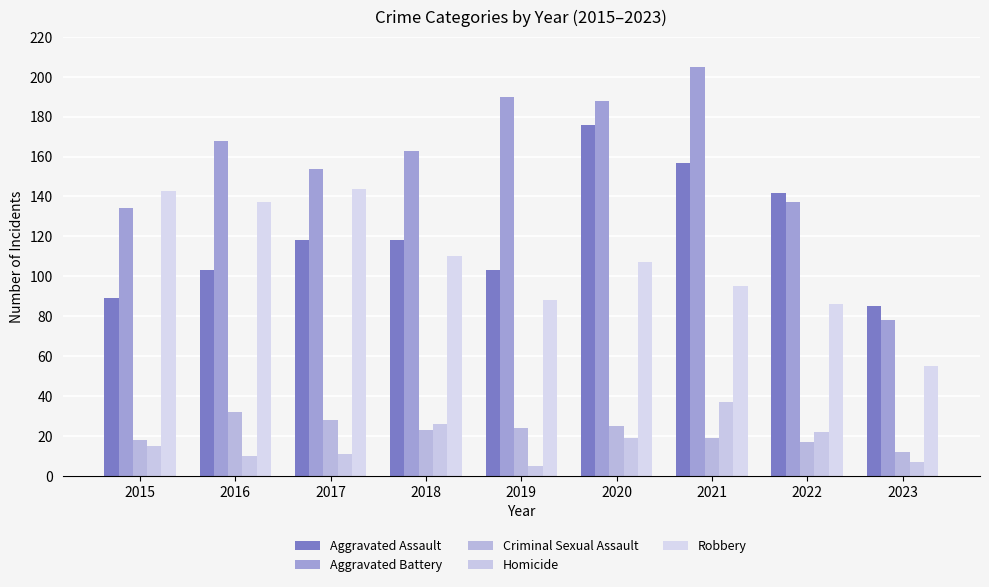

How many groups of bars are there?

9